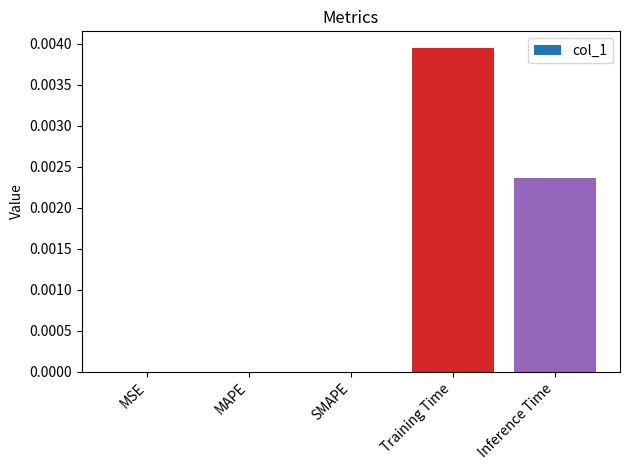

The chart shows a value of 0.0 at SMAPE. True or false?

True